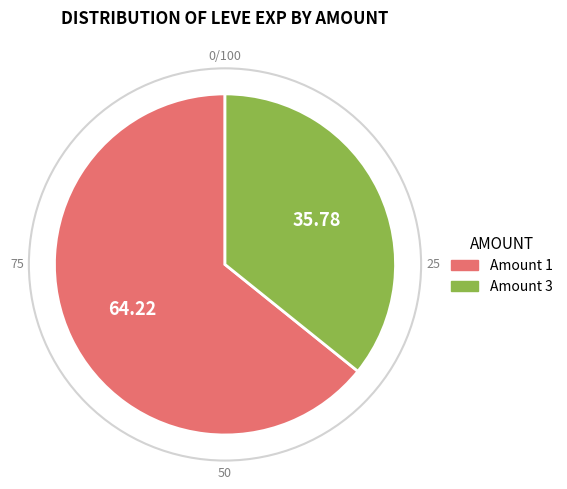

Rank the categories by value from lowest to highest.

Amount 3, Amount 1